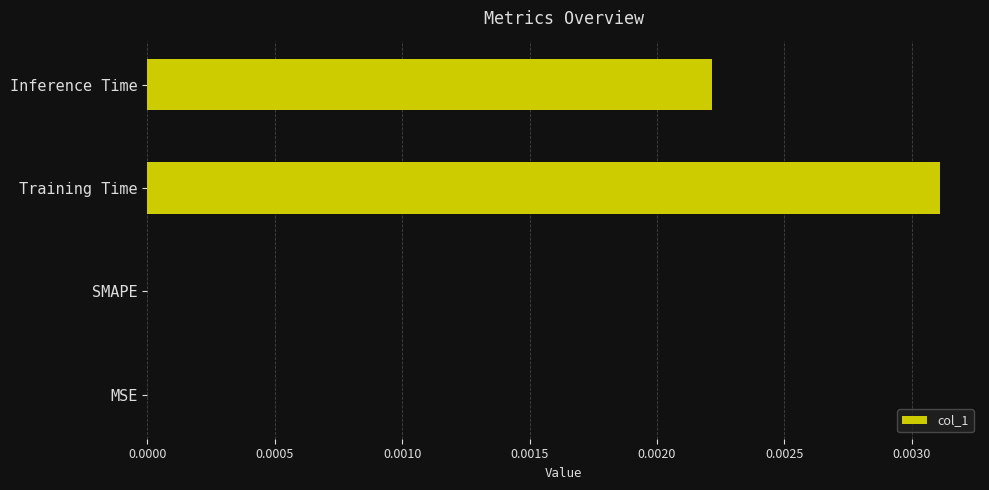

Are the bars grouped side by side (vs. stacked)?

No